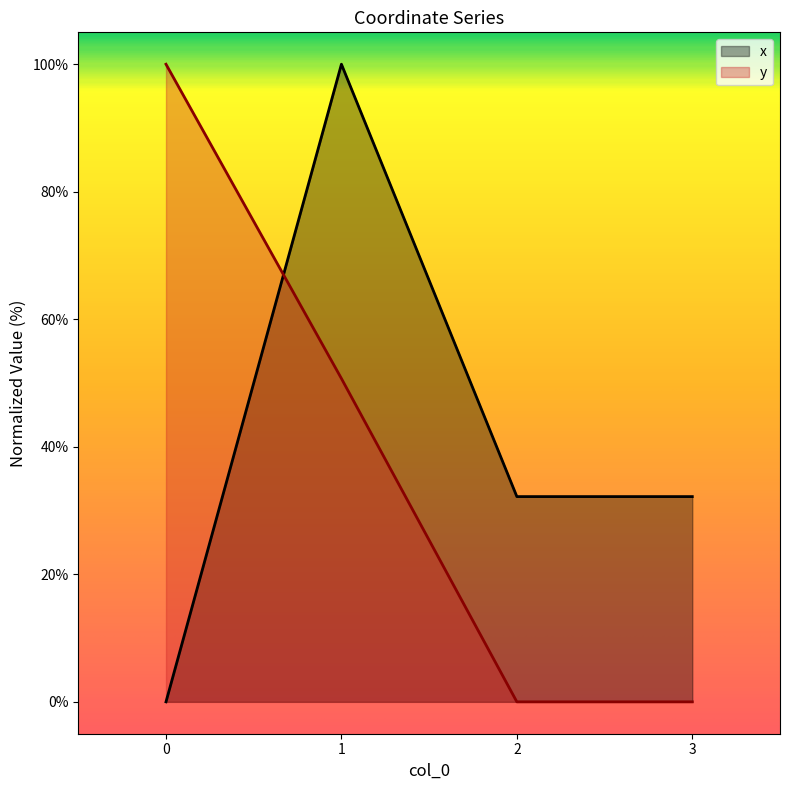

Count the y values in the range 0 to 100.

4